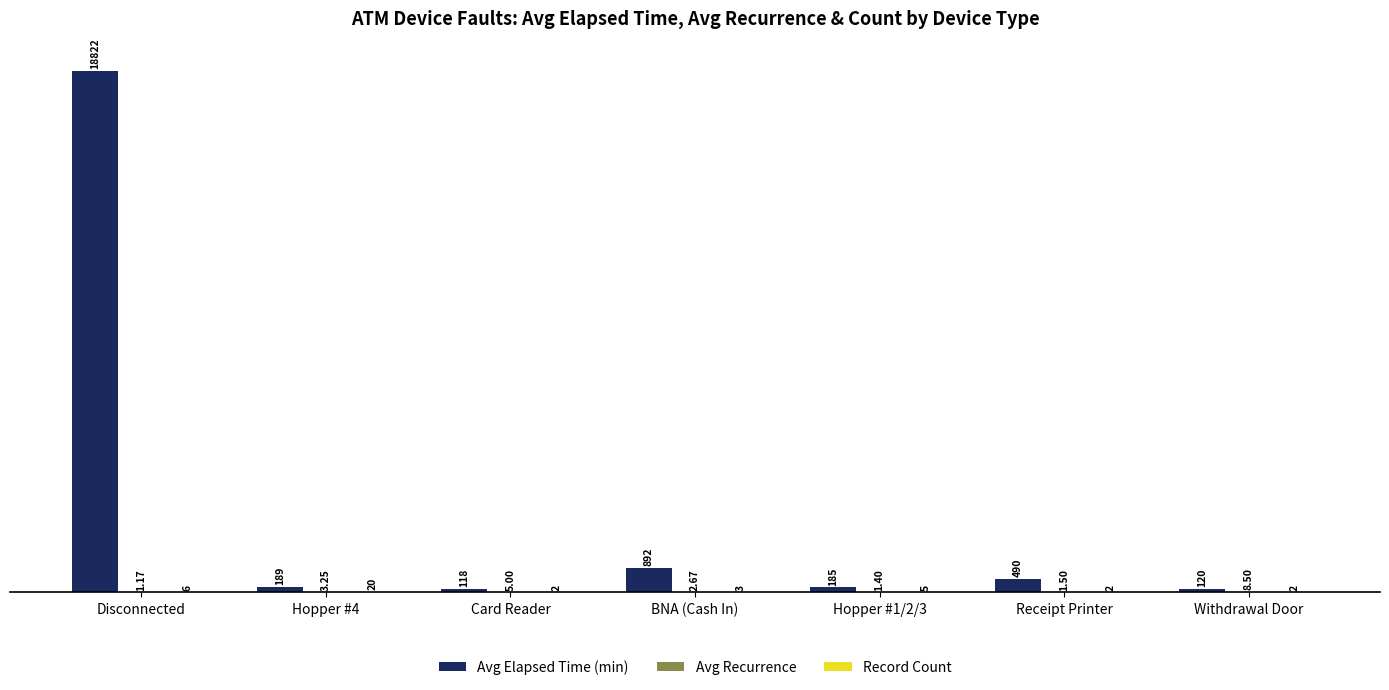

What is the sum of all Avg Elapsed Time (min) values?

20816.0